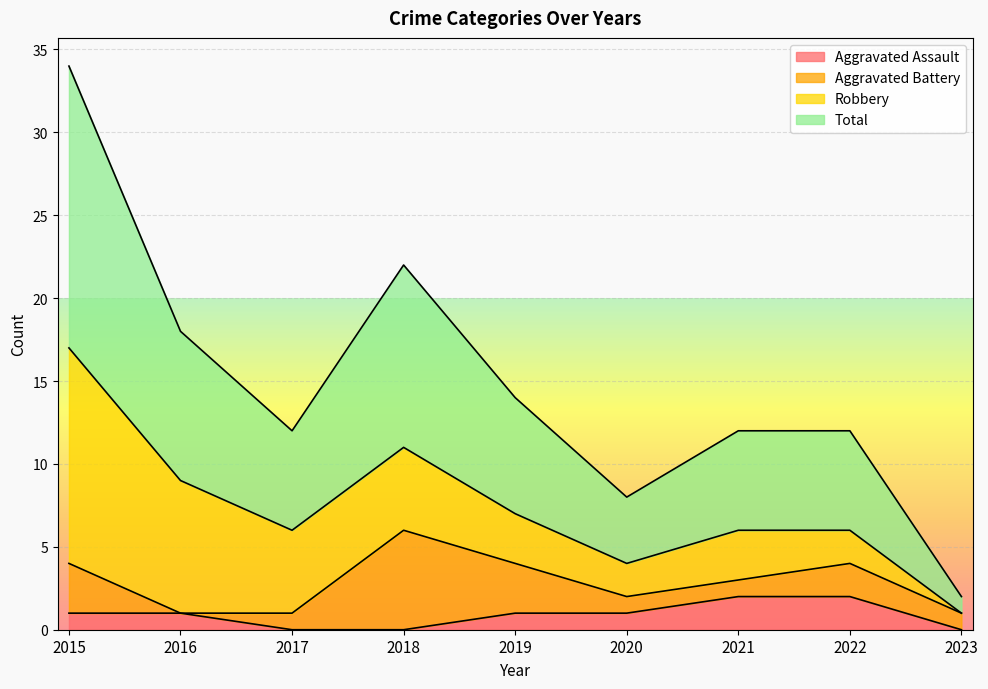

Which category has the lowest value in the Total series?

2023